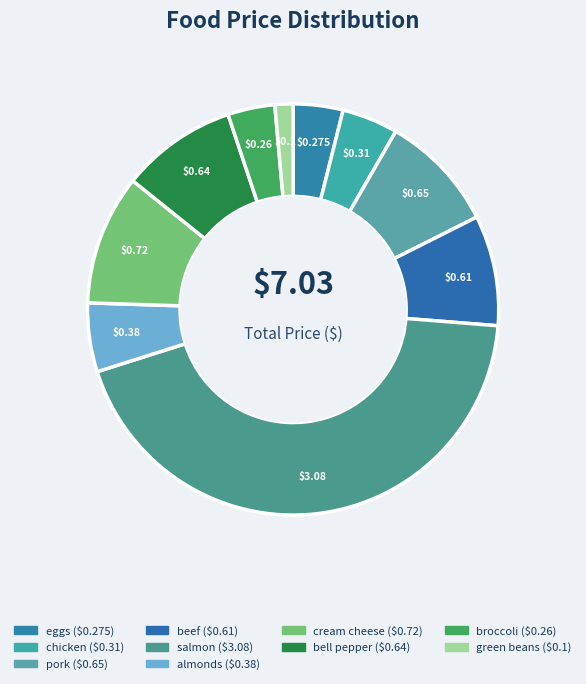

How many segments does this pie chart have?

10